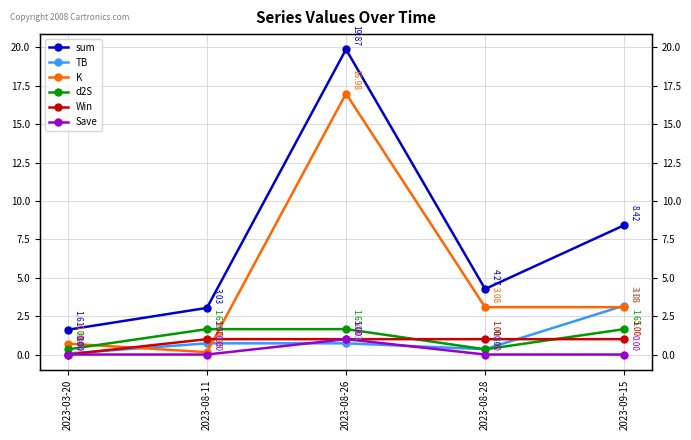

Is the value of sum at 2023-08-28 greater than the value of TB at 2023-08-28?

Yes